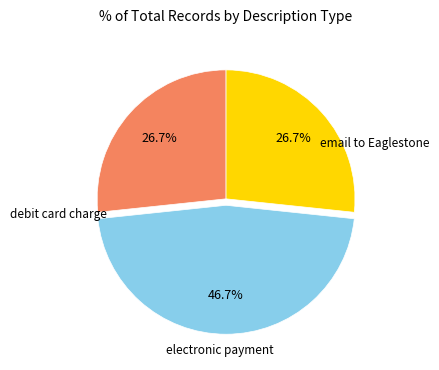

Is email to Eaglestone the majority of the pie?

No